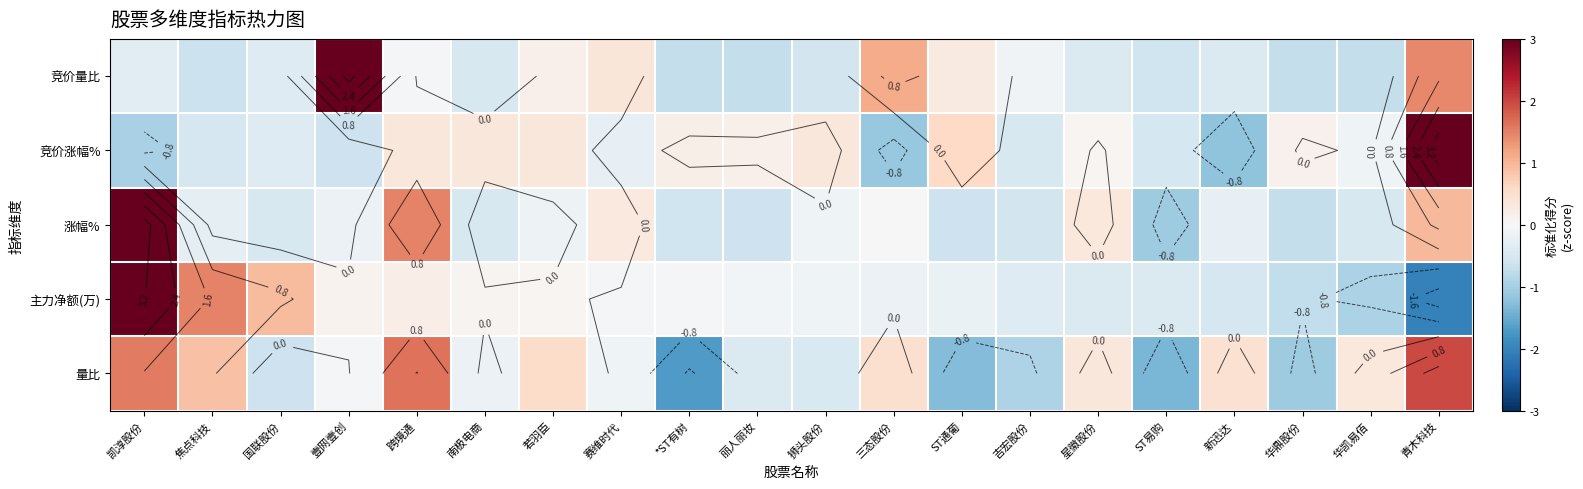

What is the difference between the maximum and minimum values in the 主力净额(万) series?

5.2